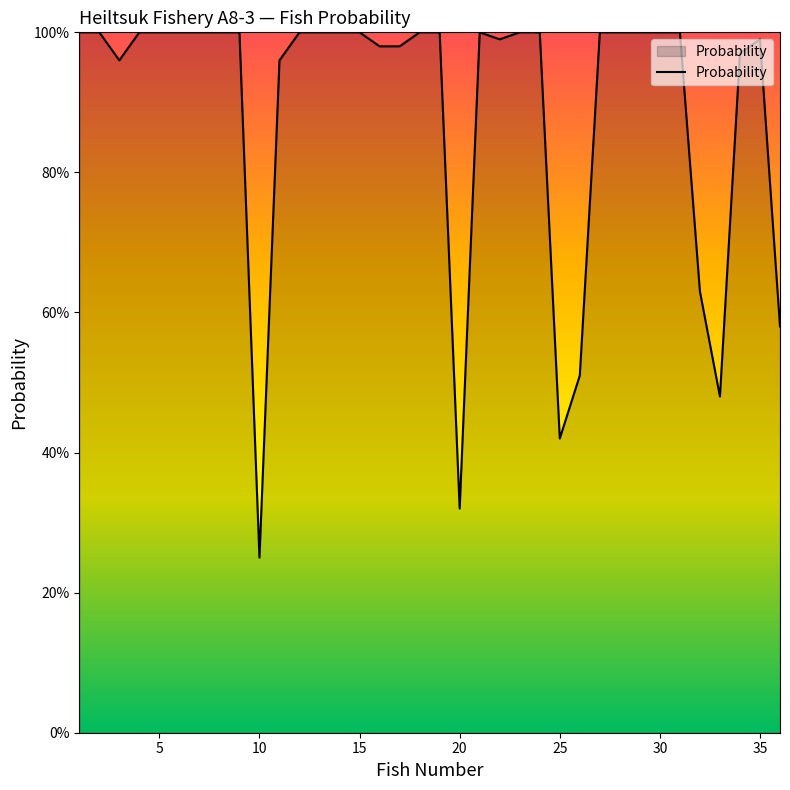

Reading left to right, transcribe all the data shown in this chart.

1.0	1.0	1.0	1.0	1.0	1.0	1.0	1.0	1.0	0.2	1.0	1.0	1.0	1.0	1.0	1.0	1.0	1.0	1.0	0.3	1.0	1.0	1.0	1.0	0.4	0.5	1.0	1.0	1.0	1.0	1.0	0.6	0.5	1.0	1.0	0.6